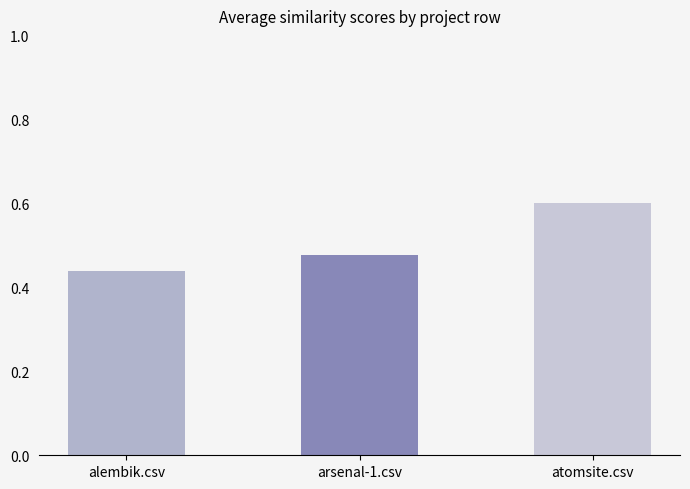

Between alembik.csv and atomsite.csv, which is larger?

atomsite.csv